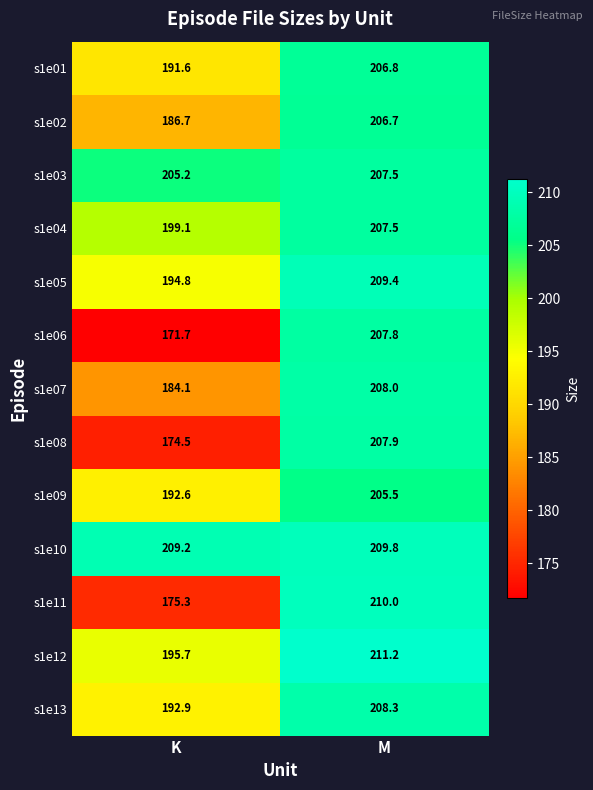

Read the s1e10 value at K.

209.2